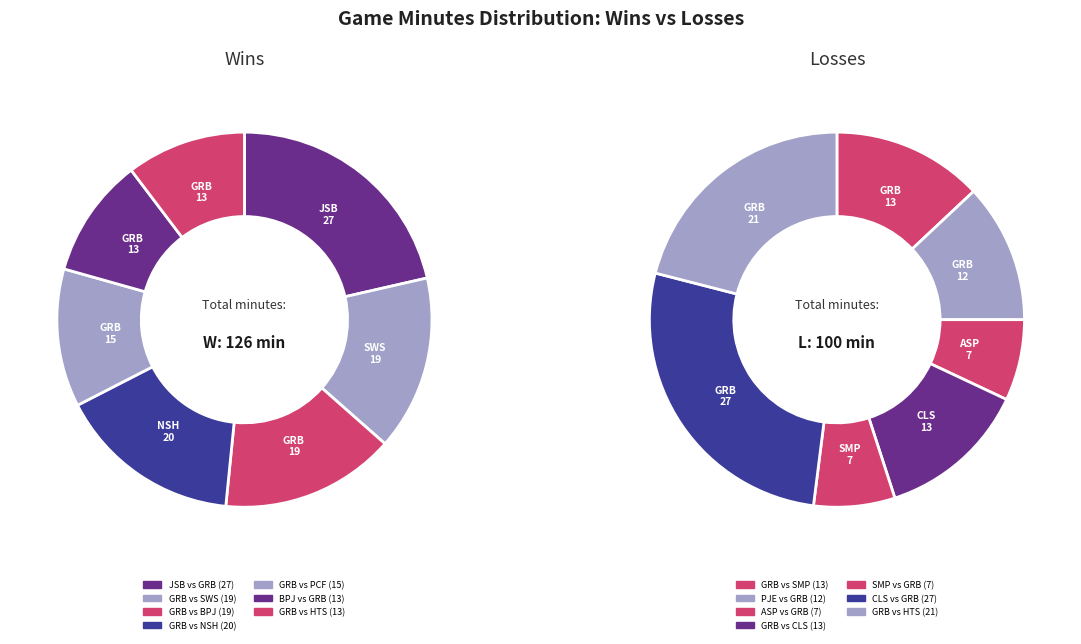

To the nearest percent, what is the difference between the 1 and 3 slice percentages?

6%